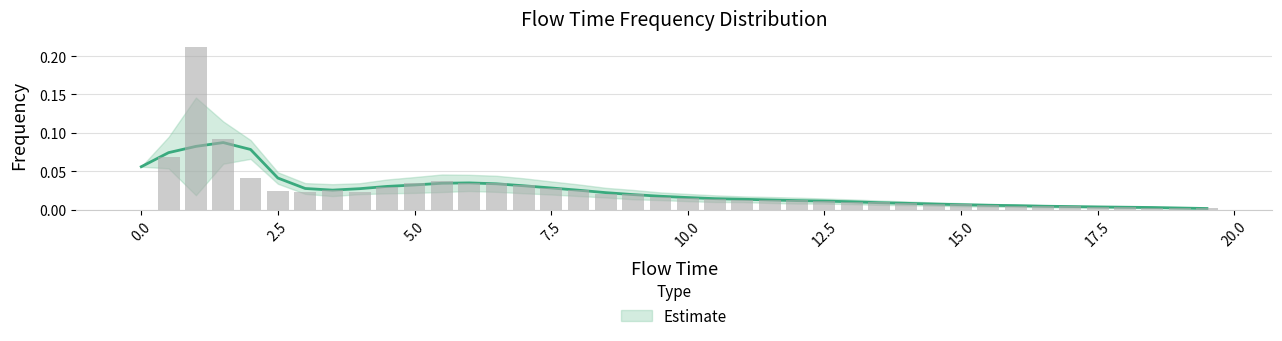

What is the sum of all values?

1.0